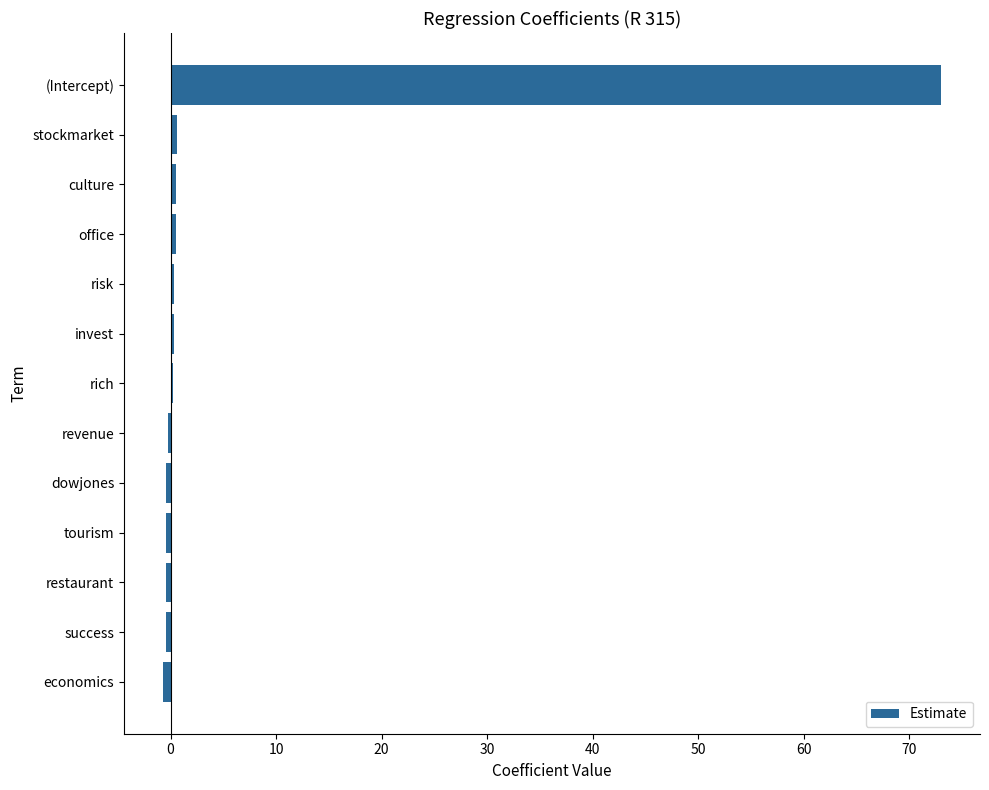

What is the sum of all values?

72.9